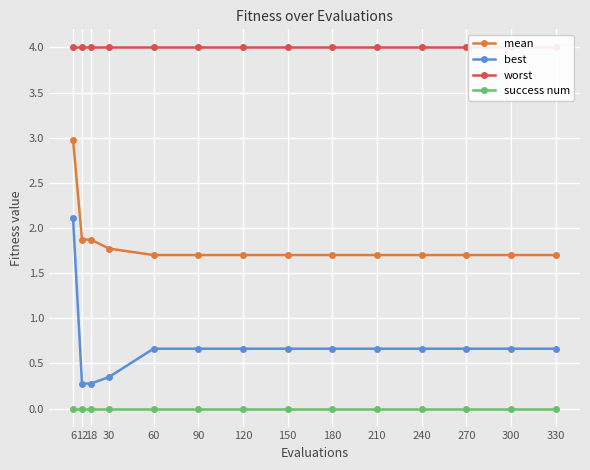

True or false: mean and success num cross at least once.

False